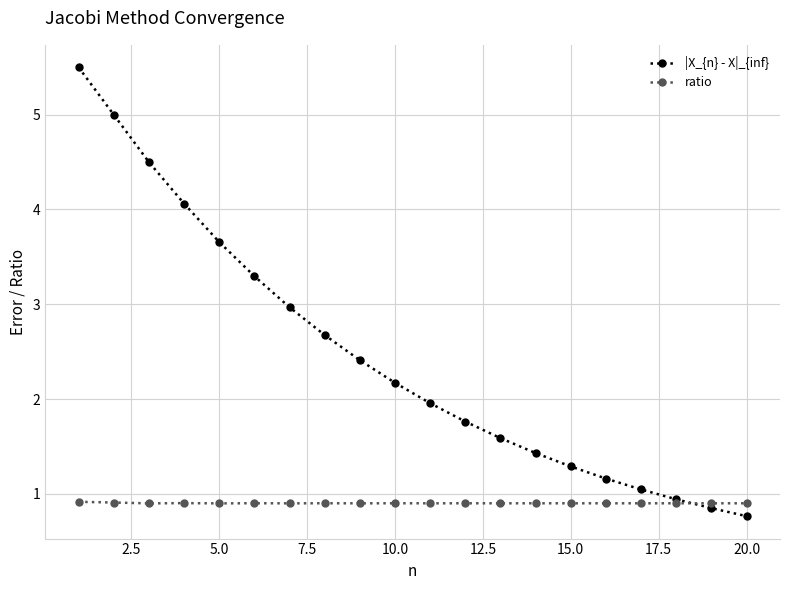

True or false: ratio has more than 0 points higher than both neighbors.

True